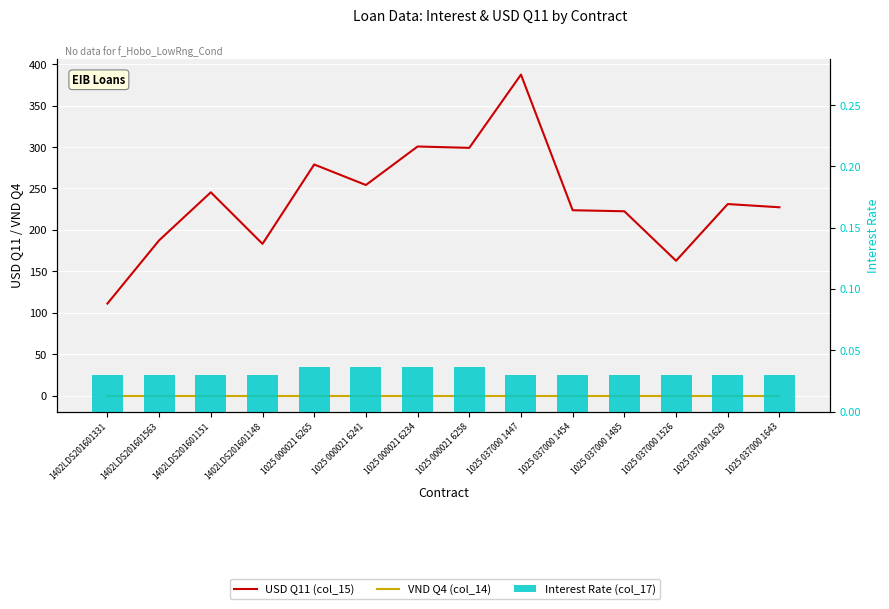

Does the chart contain any negative values?

No